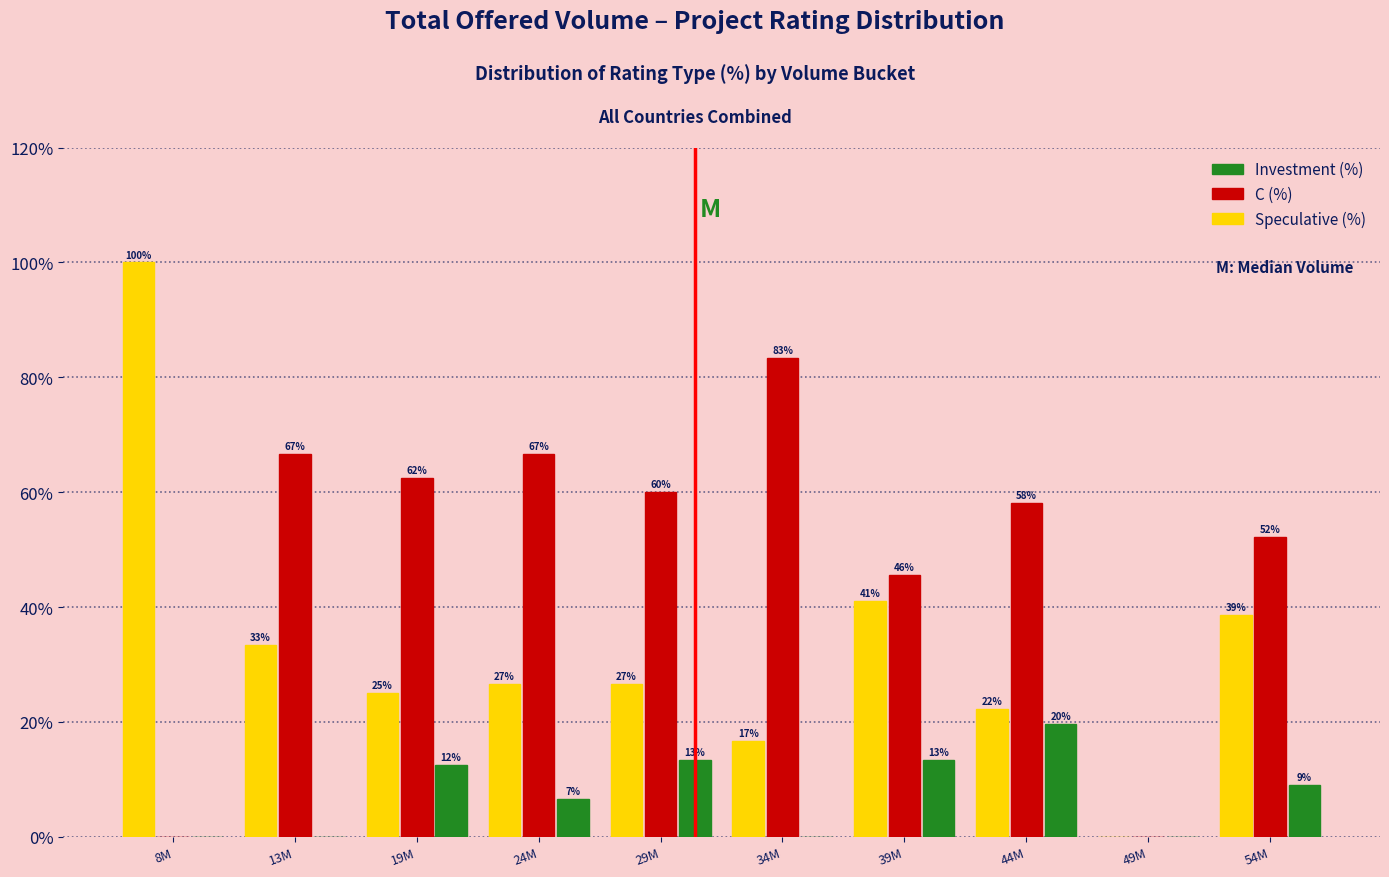

How many groups of bars are there?

10